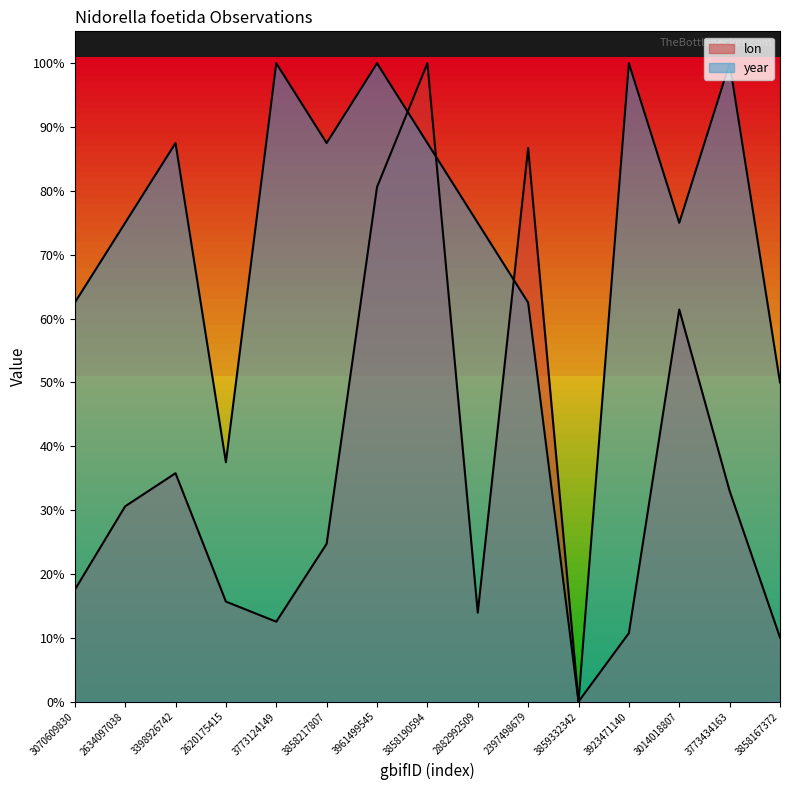

List the series in order of their peak value, lowest first.

lon, year